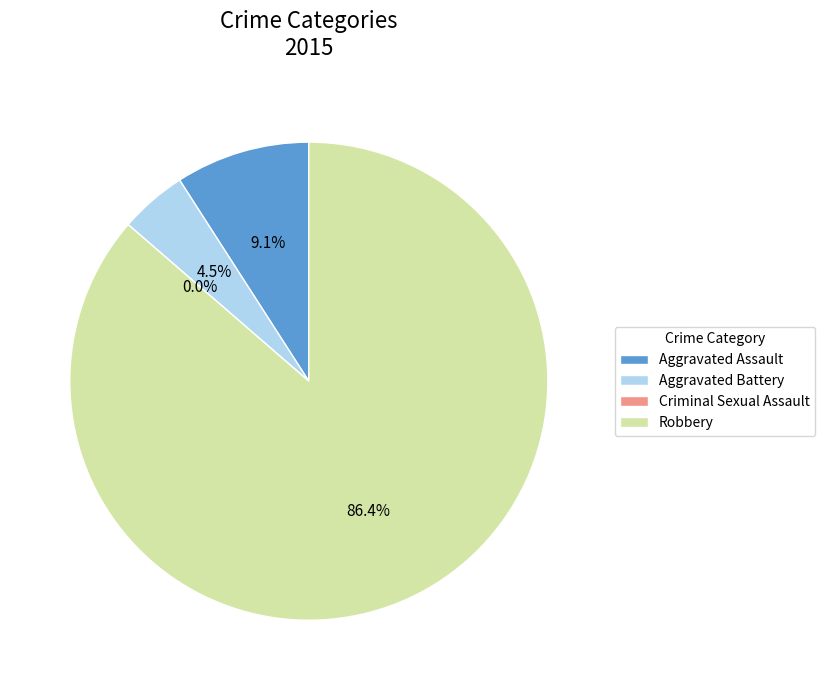

What percentage is the Aggravated Assault slice, to the nearest percent?

9%